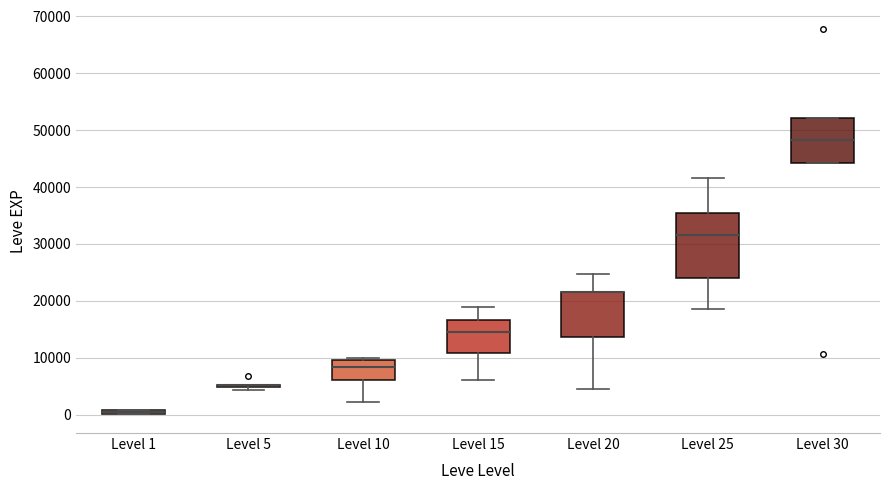

Comparing the boxes themselves (not the whiskers), which one is the tallest?

Level 25